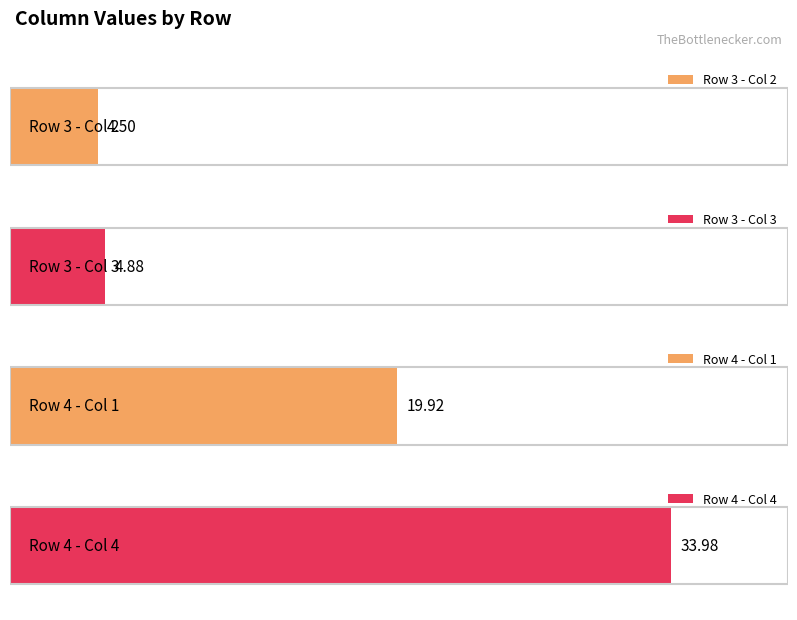

How many values in the Row 3 series exceed 0?

2